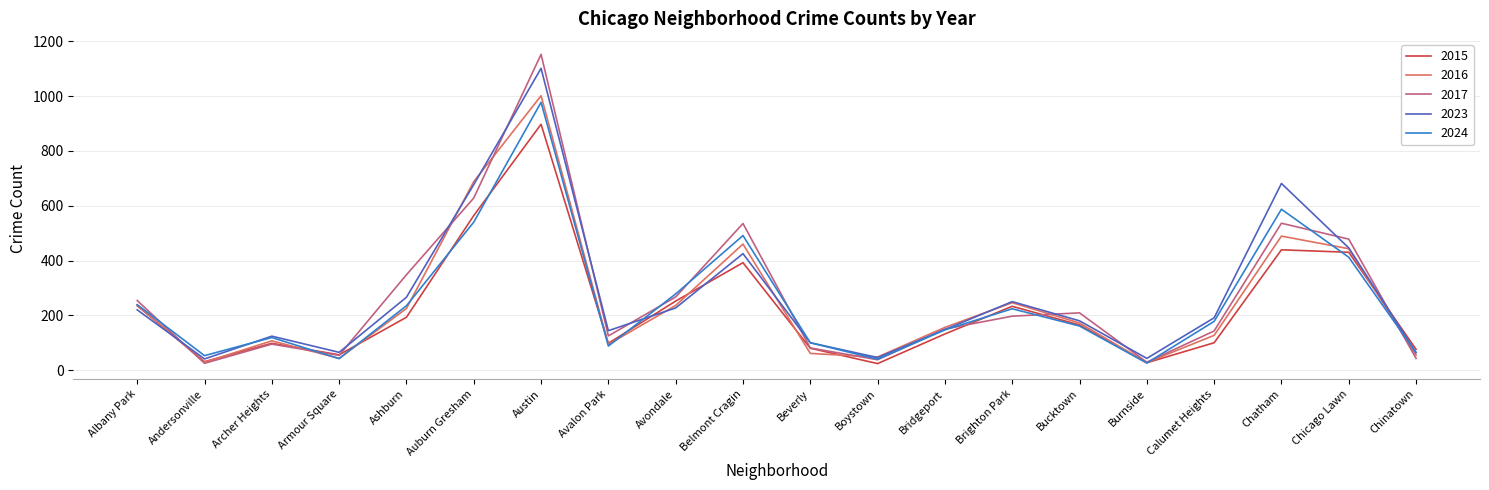

Where is the first local maximum for 2016?

Archer Heights